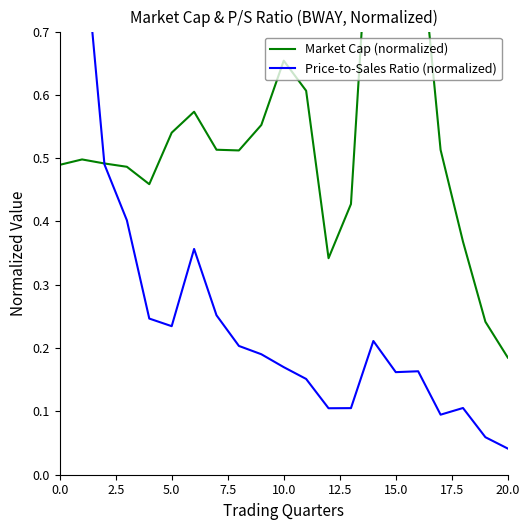

True or false: Price-to-Sales Ratio (normalized) and Market Cap (normalized) intersect in this chart.

True